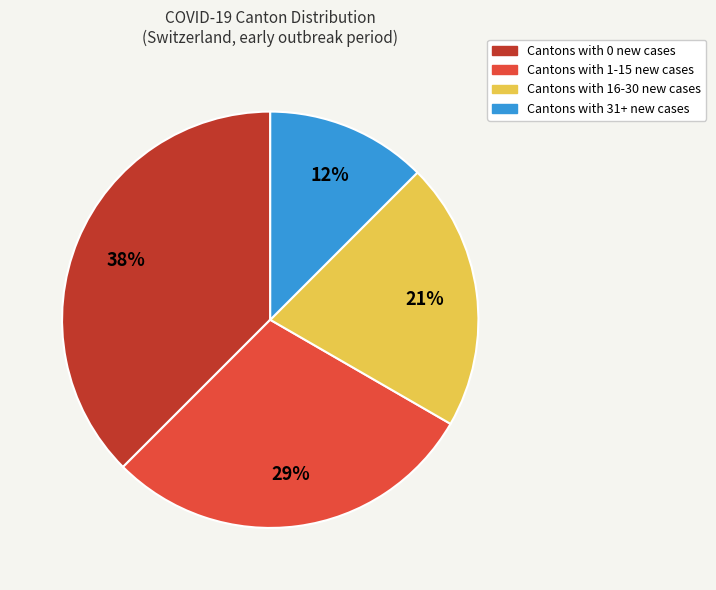

Is there a majority slice in this chart?

No